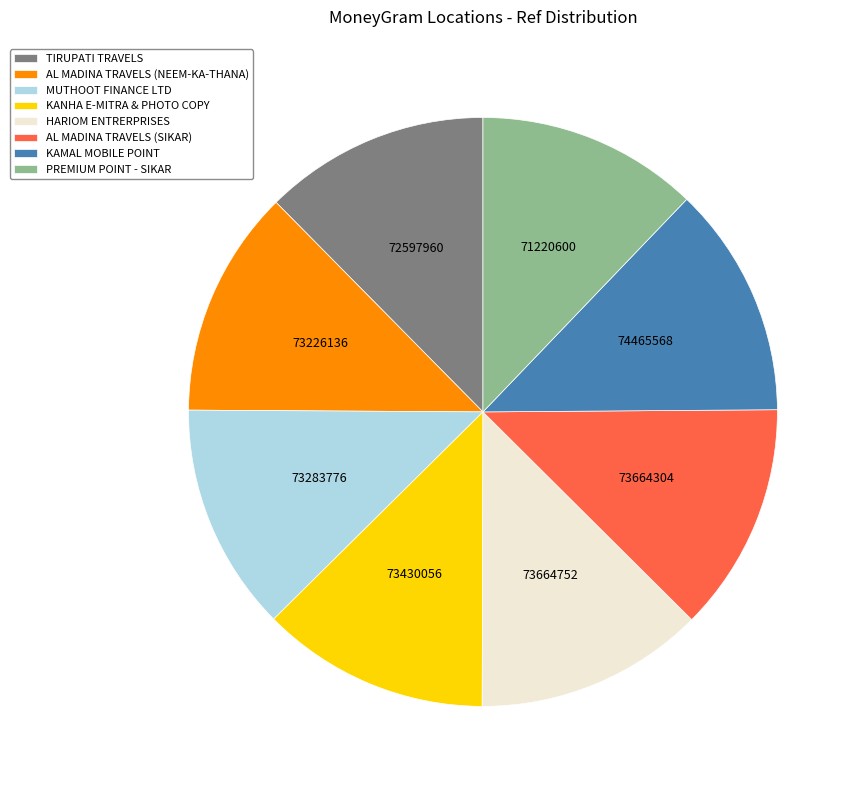

Does MUTHOOT FINANCE LTD represent more than half of the total?

No